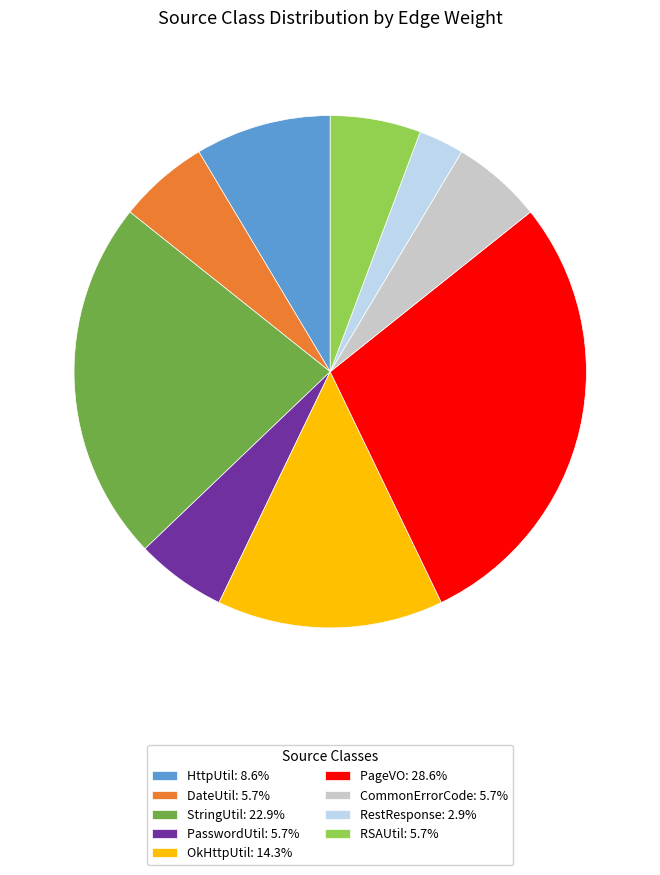

Is RSAUtil: 5.7% the majority of the pie?

No